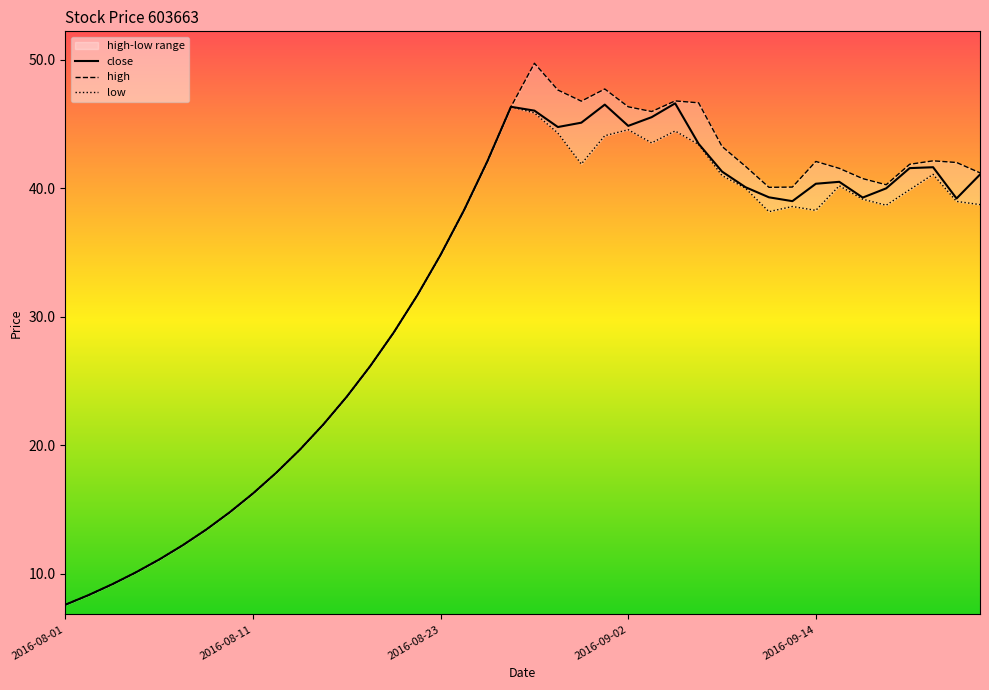

Reading left to right, what are all the values shown in this chart?

close: 2016-08-01=7.6	2016-08-02=8.3	2016-08-03=9.2	2016-08-04=10.1	2016-08-05=11.1	2016-08-08=12.2	2016-08-09=13.4	2016-08-10=14.8	2016-08-11=16.2	2016-08-12=17.9	2016-08-15=19.6	2016-08-16=21.6	2016-08-17=23.8	2016-08-18=26.2	2016-08-19=28.8	2016-08-22=31.6	2016-08-23=34.8	2016-08-24=38.3	2016-08-25=42.1	2016-08-26=46.3	2016-08-29=46.0	2016-08-30=44.8	2016-08-31=45.1	2016-09-01=46.5	2016-09-02=44.8	2016-09-05=45.5	2016-09-06=46.6	2016-09-07=43.5	2016-09-08=41.3	2016-09-09=40.1	2016-09-12=39.3	2016-09-13=39.0	2016-09-14=40.3	2016-09-19=40.5	2016-09-20=39.3	2016-09-21=40.0	2016-09-22=41.6	2016-09-23=41.6	2016-09-26=39.2	2016-09-27=41.1
high: 2016-08-01=7.6	2016-08-02=8.3	2016-08-03=9.2	2016-08-04=10.1	2016-08-05=11.1	2016-08-08=12.2	2016-08-09=13.4	2016-08-10=14.8	2016-08-11=16.2	2016-08-12=17.9	2016-08-15=19.6	2016-08-16=21.6	2016-08-17=23.8	2016-08-18=26.2	2016-08-19=28.8	2016-08-22=31.6	2016-08-23=34.8	2016-08-24=38.3	2016-08-25=42.1	2016-08-26=46.3	2016-08-29=49.7	2016-08-30=47.6	2016-08-31=46.8	2016-09-01=47.7	2016-09-02=46.3	2016-09-05=46.0	2016-09-06=46.8	2016-09-07=46.6	2016-09-08=43.2	2016-09-09=41.7	2016-09-12=40.1	2016-09-13=40.1	2016-09-14=42.1	2016-09-19=41.5	2016-09-20=40.7	2016-09-21=40.3	2016-09-22=41.9	2016-09-23=42.1	2016-09-26=42.0	2016-09-27=41.2
low: 2016-08-01=7.6	2016-08-02=8.3	2016-08-03=9.2	2016-08-04=10.1	2016-08-05=11.1	2016-08-08=12.2	2016-08-09=13.4	2016-08-10=14.8	2016-08-11=16.2	2016-08-12=17.9	2016-08-15=19.6	2016-08-16=21.6	2016-08-17=23.8	2016-08-18=26.2	2016-08-19=28.8	2016-08-22=31.6	2016-08-23=34.8	2016-08-24=38.3	2016-08-25=42.1	2016-08-26=46.3	2016-08-29=45.9	2016-08-30=44.3	2016-08-31=41.9	2016-09-01=44.1	2016-09-02=44.5	2016-09-05=43.5	2016-09-06=44.4	2016-09-07=43.4	2016-09-08=41.0	2016-09-09=40.0	2016-09-12=38.2	2016-09-13=38.6	2016-09-14=38.3	2016-09-19=40.2	2016-09-20=39.1	2016-09-21=38.7	2016-09-22=39.9	2016-09-23=41.1	2016-09-26=39.0	2016-09-27=38.7